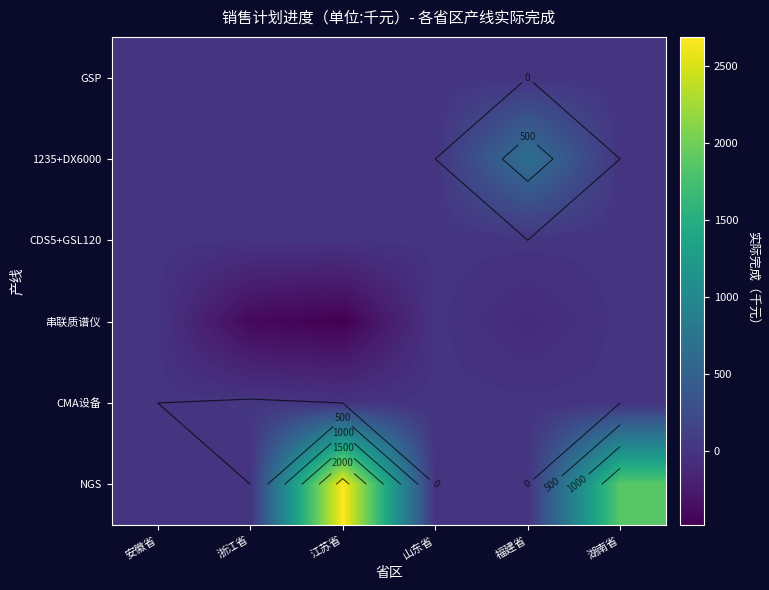

The value of GSP at 浙江省 is 0.0. True or false?

True